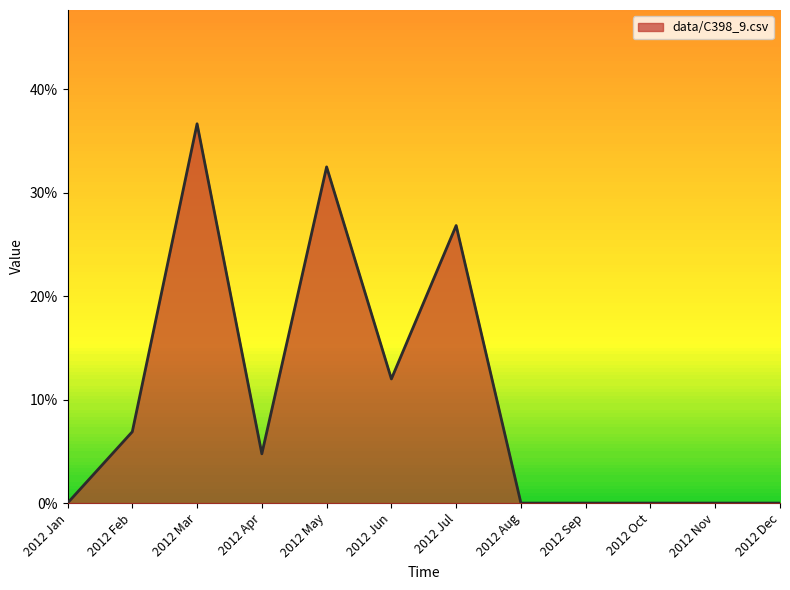

Does the chart display data point markers on the line(s)?

No